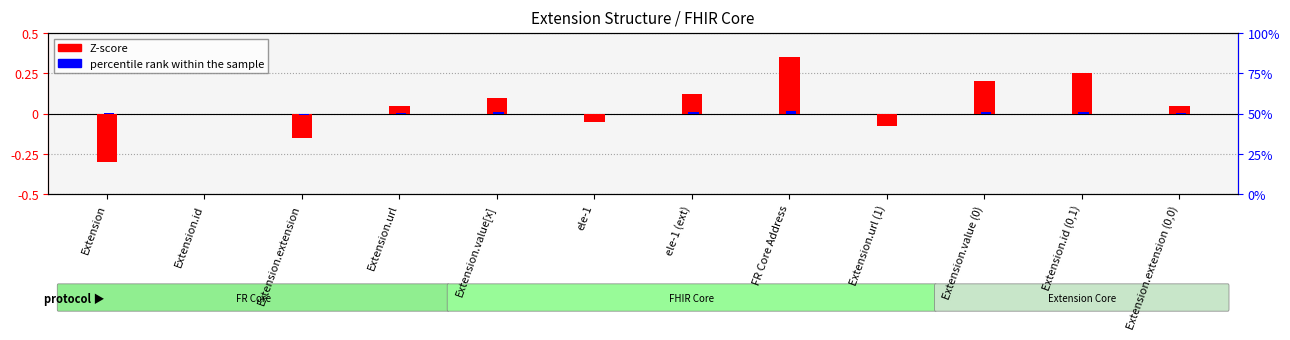

Is it true that Z-score equals -0.1 at Extension.url (1)?

False